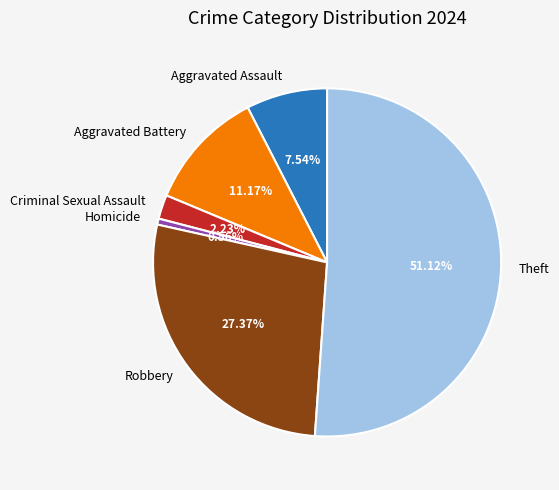

What percentage is the Aggravated Assault slice, to the nearest percent?

8%